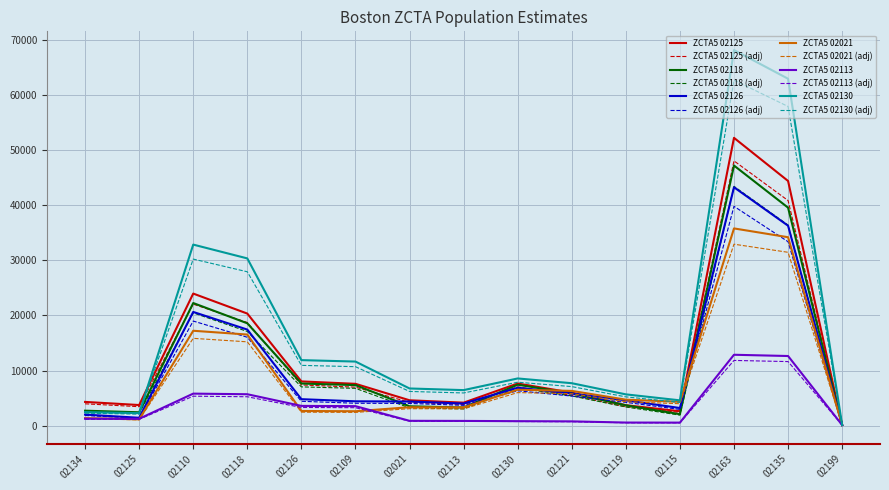

What is the total value across all series at 02109?

71308.8